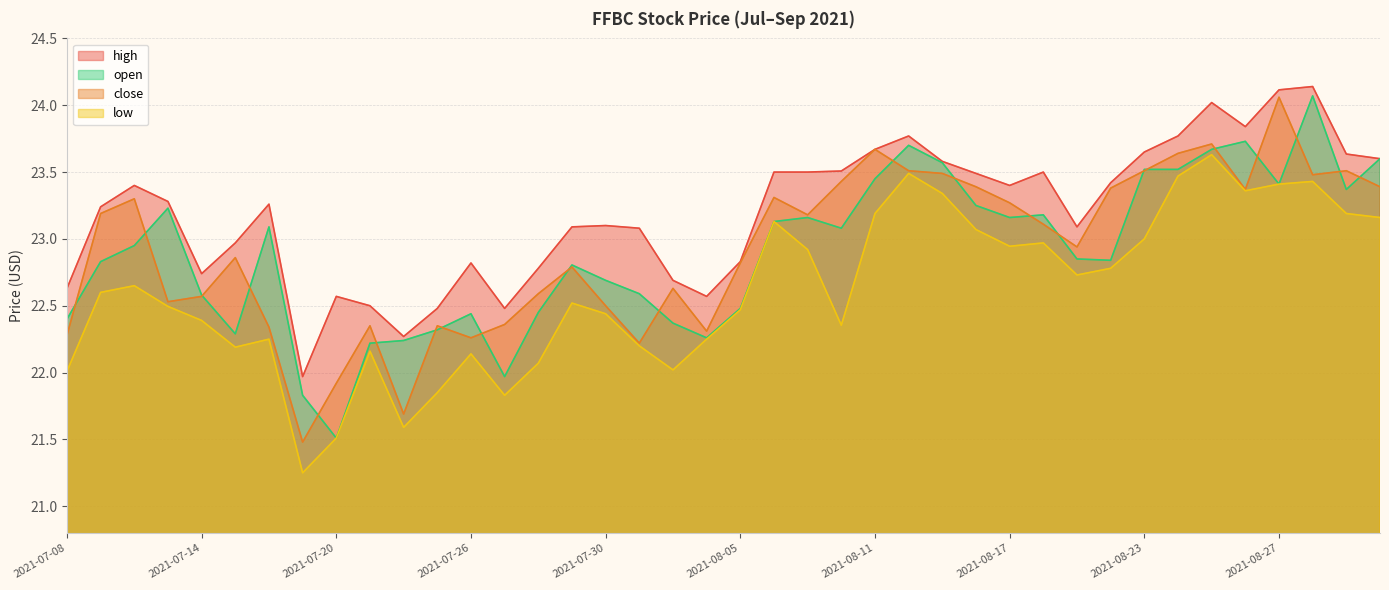

Does the chart display data point markers on the line(s)?

No